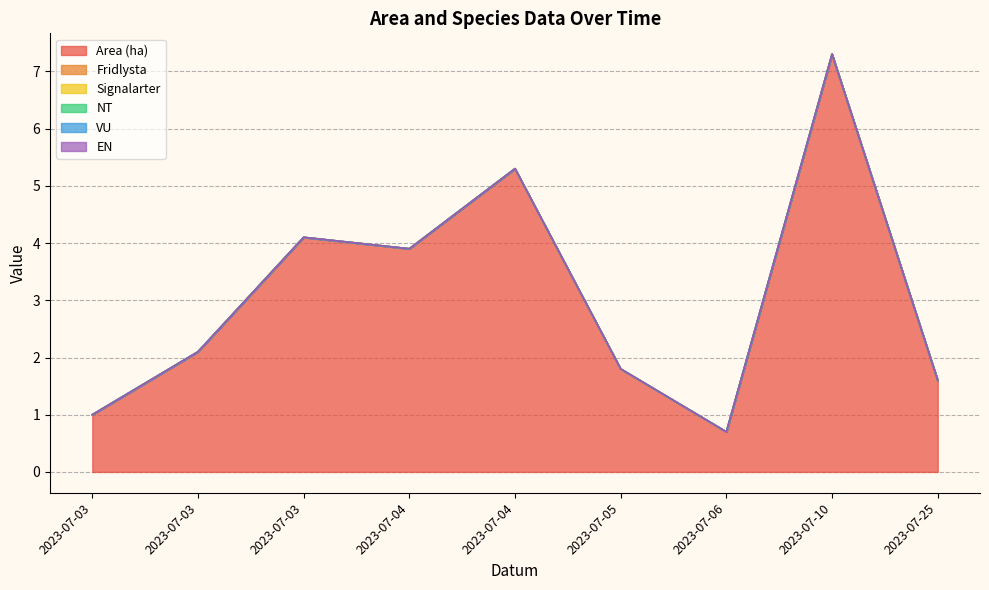

True or false: Fridlysta has more than 2 points higher than both neighbors.

False